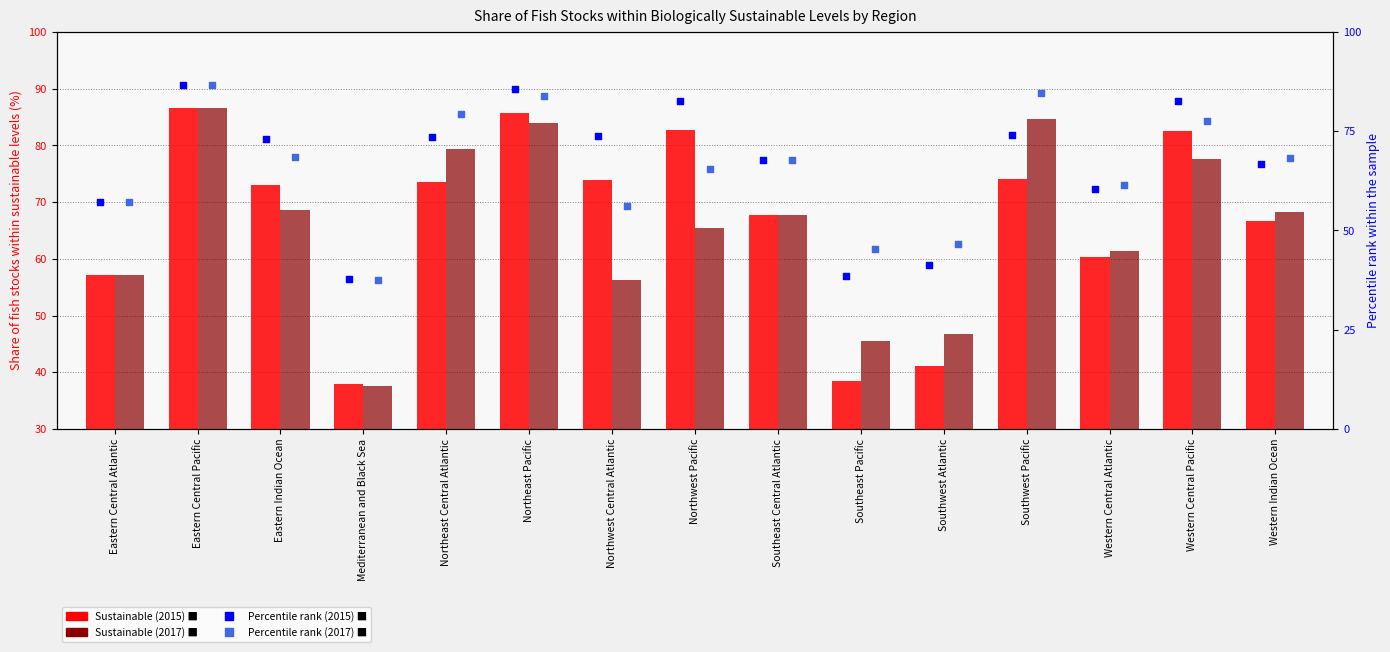

At how many categories does at least one series exceed 54?

12